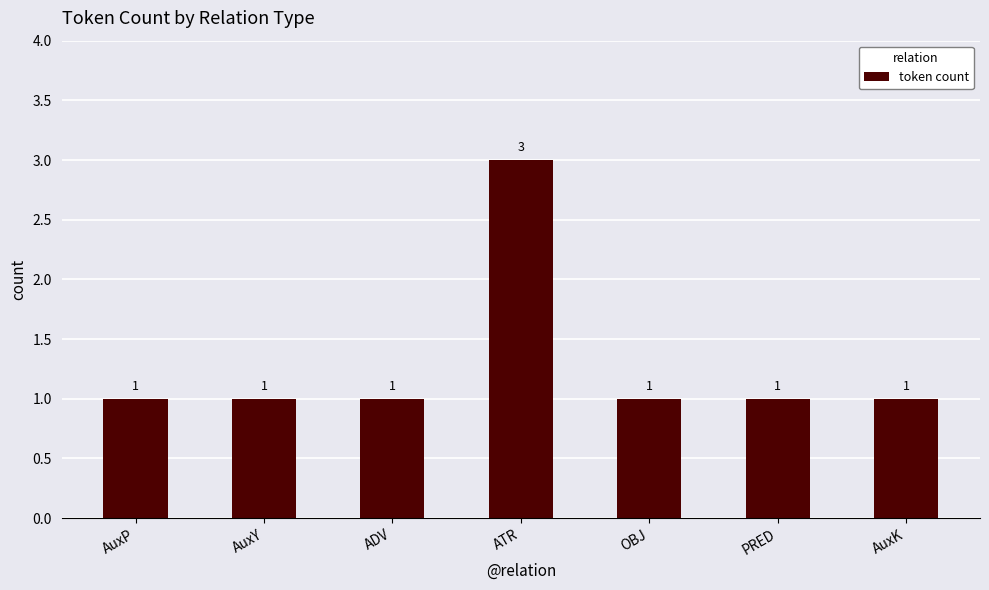

How many data points does each series have?

7